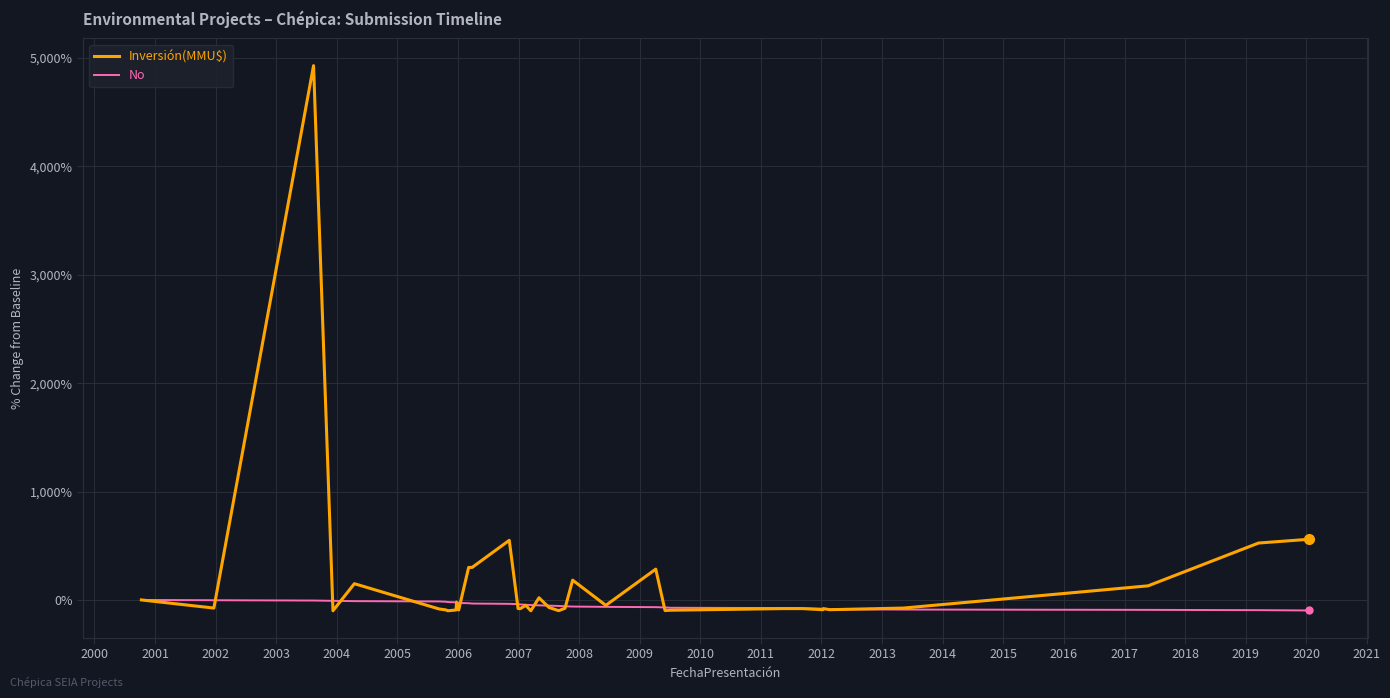

Does the chart have visible grid lines?

Yes